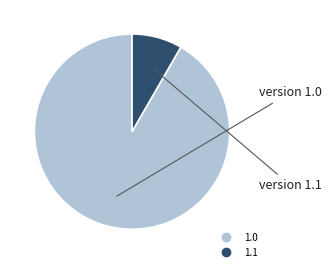

Is there any slice that represents more than half of the pie?

Yes